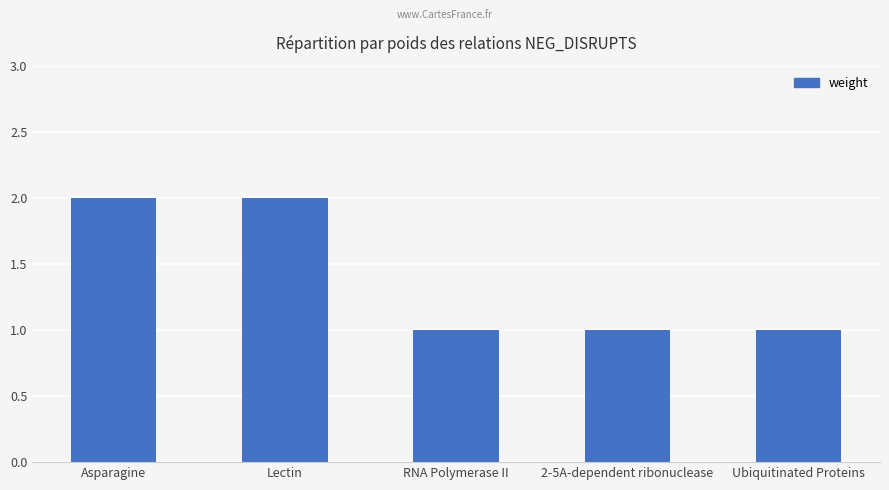

What is the ratio of the value at Ubiquitinated Proteins to the value at Asparagine?

0.5